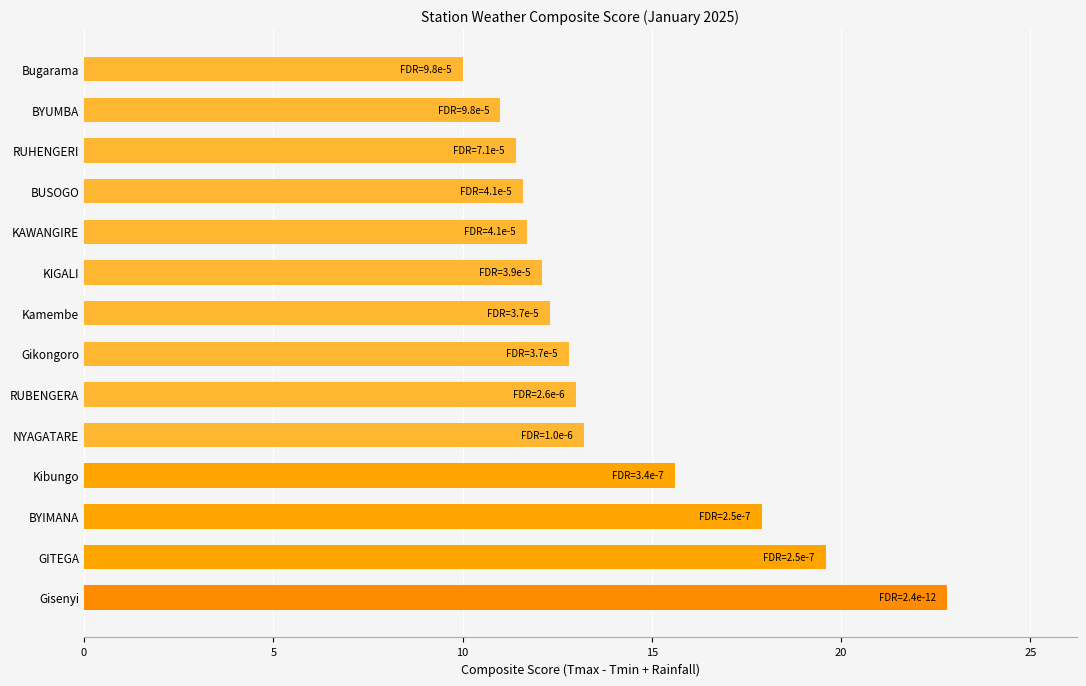

What is the approximate value at Bugarama?

10.0